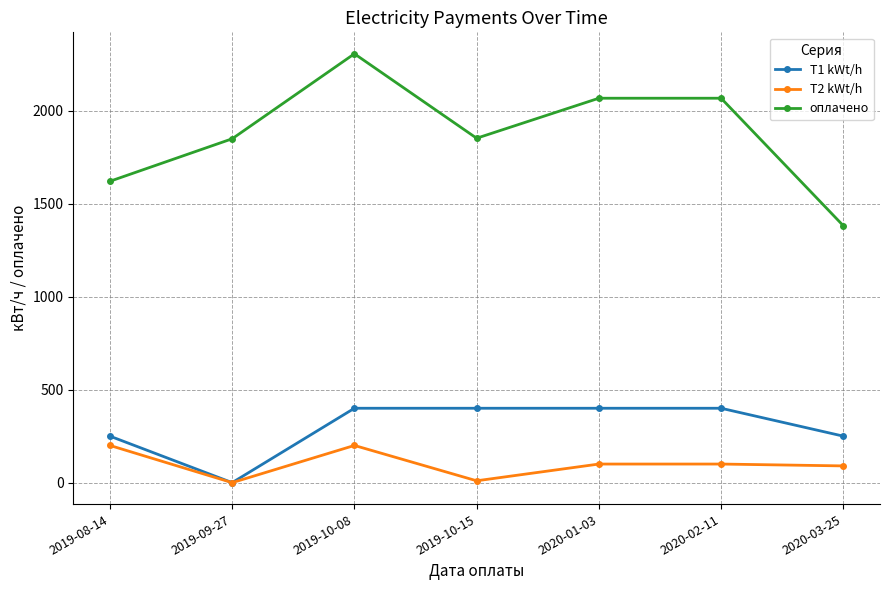

What is the difference between the maximum and second lowest values in the T2 kWt/h series?

190.0